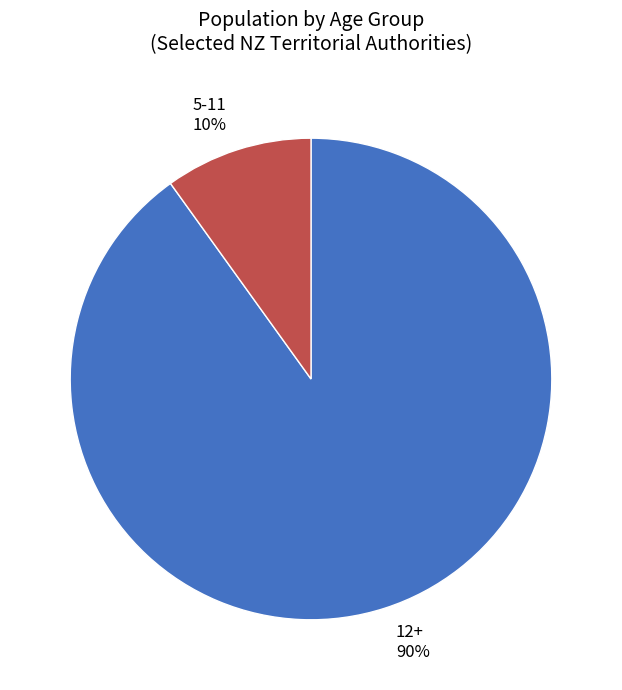

Which category has the smallest portion of the pie?

5-11